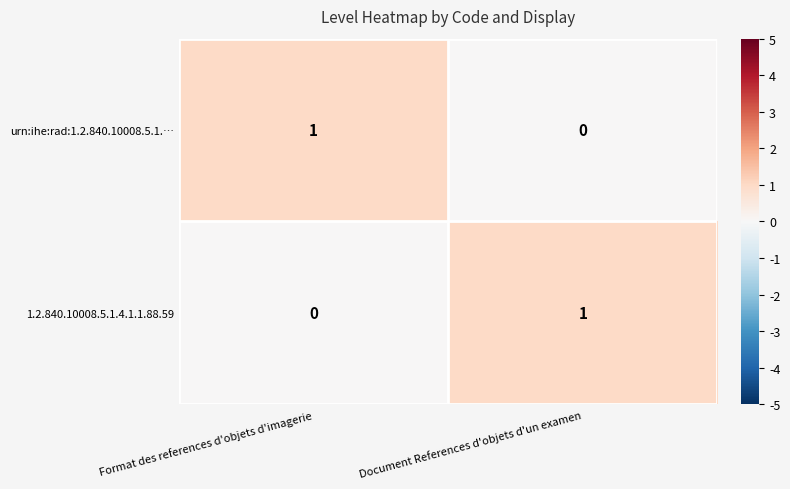

The urn:ihe:rad:1.2.840.10008.5.1.… series shows 1 at Document References d'objets d'un examen. True or false?

False